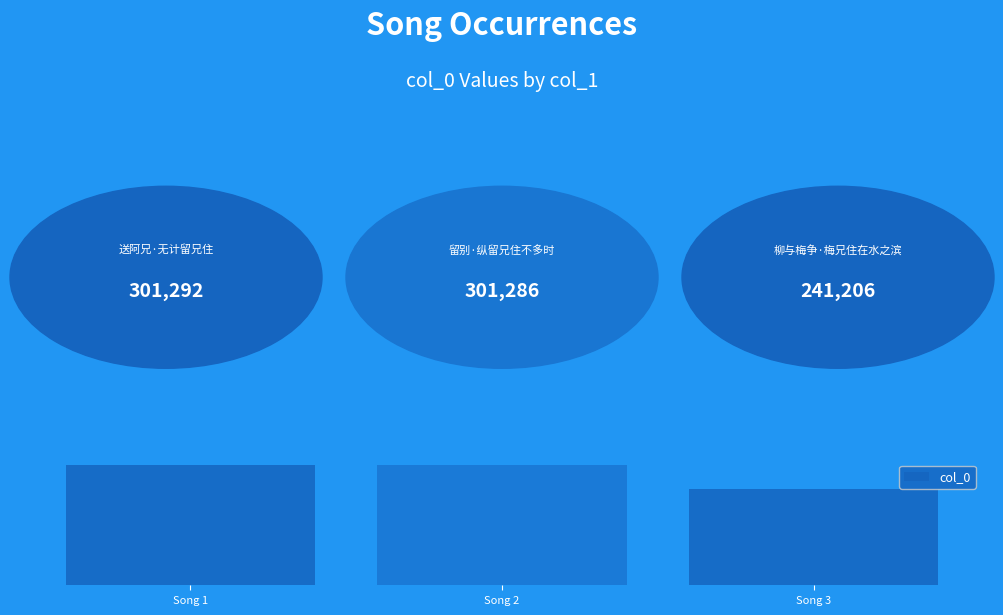

What value does the data have at Song 2, to the nearest 10?

301290